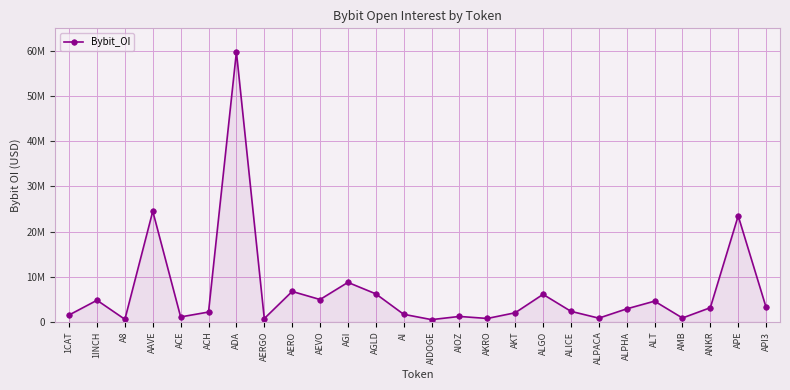

What is the average value?

6740594